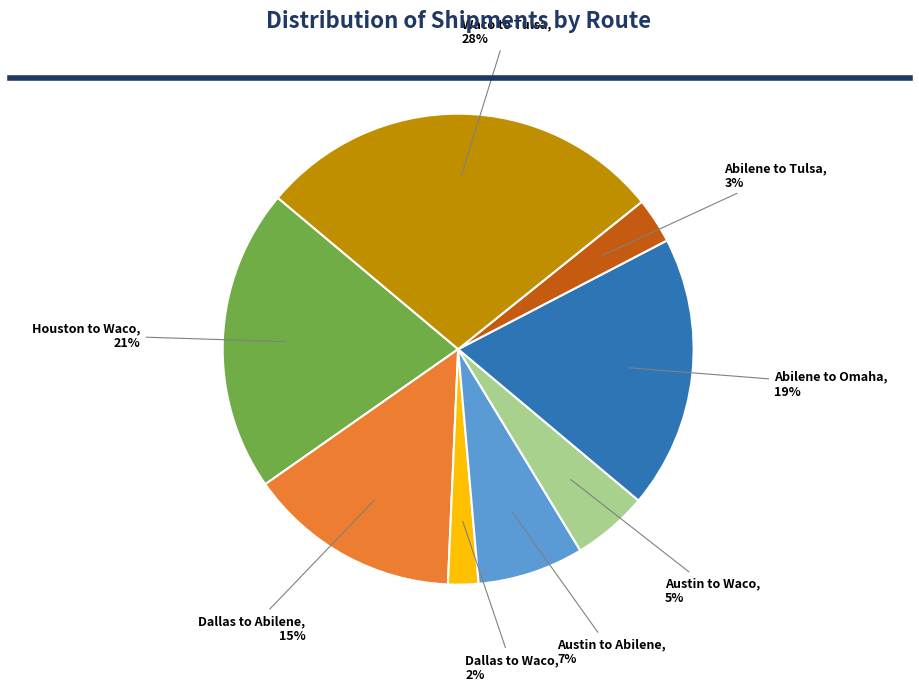

To the nearest percent, what is the difference between the largest and smallest slice percentages?

26%